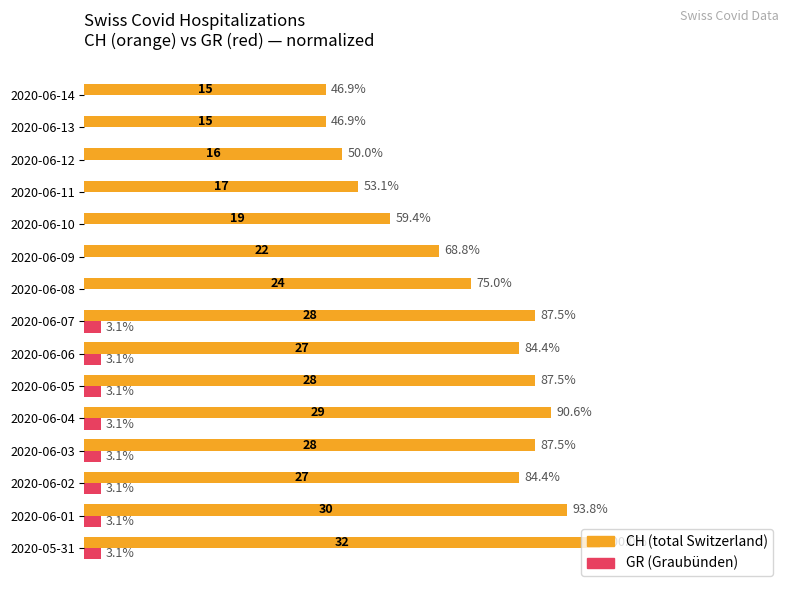

The GR series shows 0.0 at 2020-06-09. True or false?

False